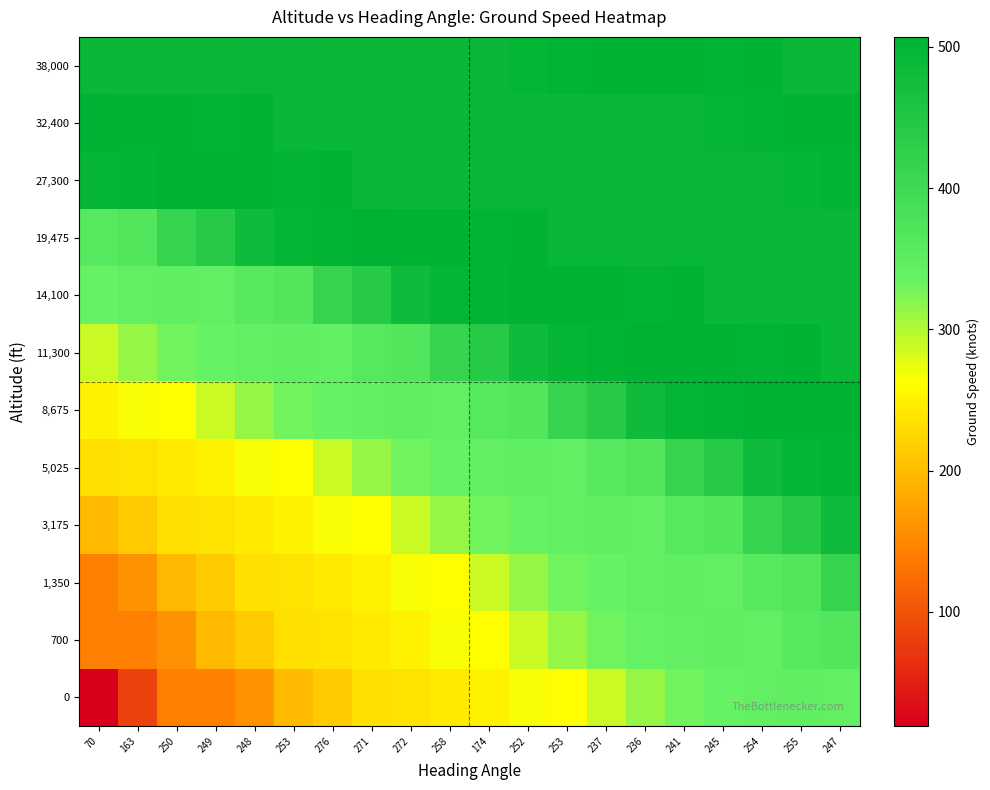

How many distinct data groups are displayed?

12